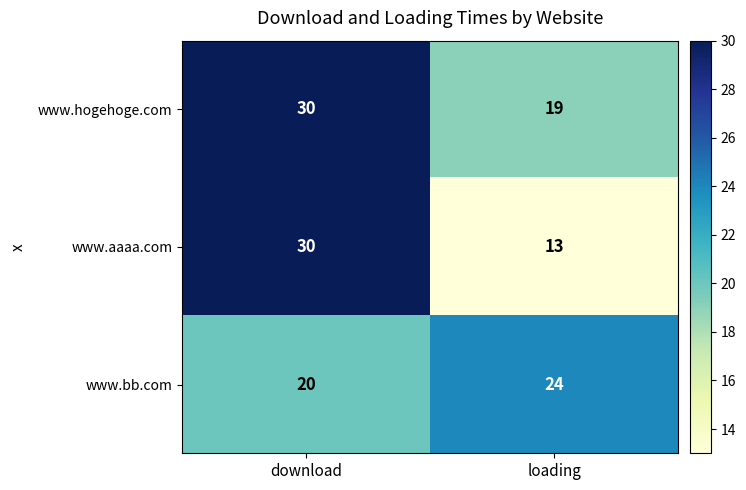

At which label does www.aaaa.com reach its peak?

download